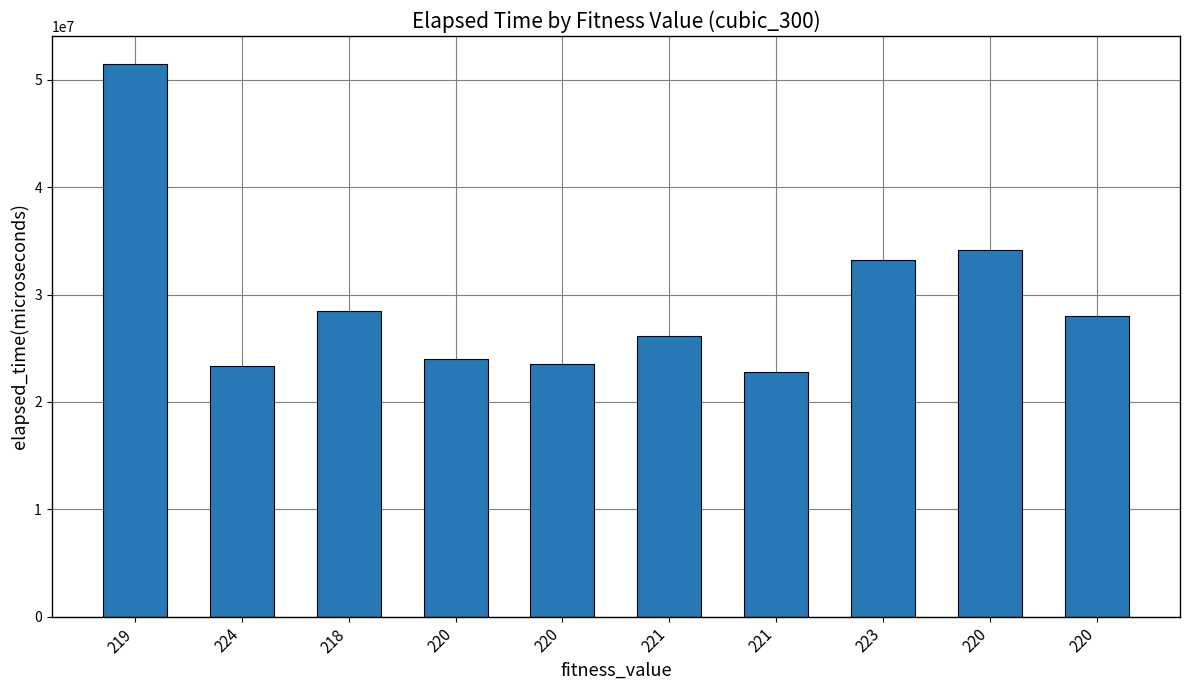

Reading left to right, transcribe all the data shown in this chart.

219=51522232	224=23374602	218=28437501	220=24000633	220=23580440	221=26119640	221=22818287	223=33185412	220=34150373	220=27969306